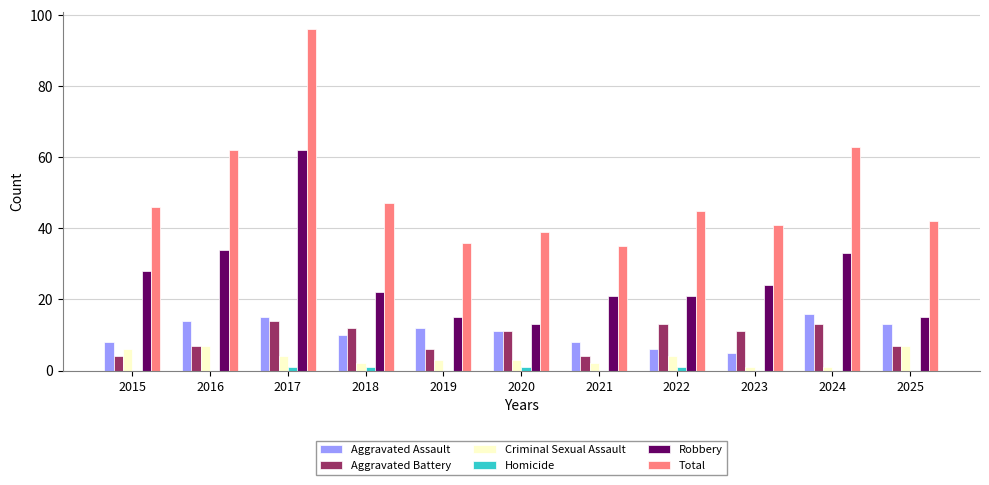

Between 2018 and 2021, which series saw the biggest shift?

Total